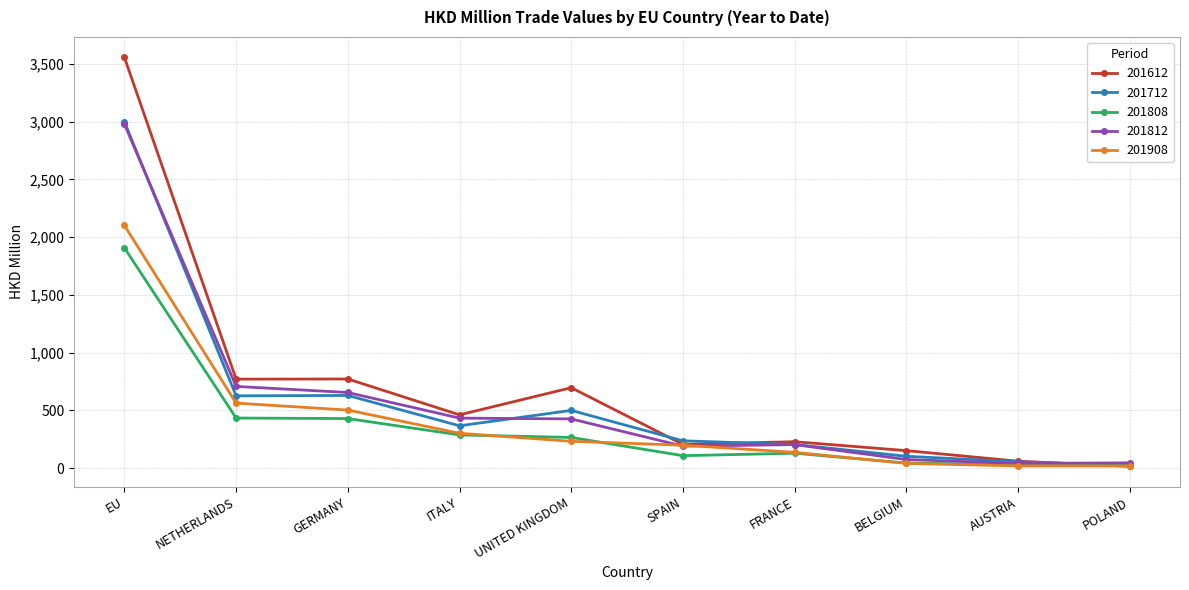

Is it true that 201712 equals 629.8 at GERMANY?

True